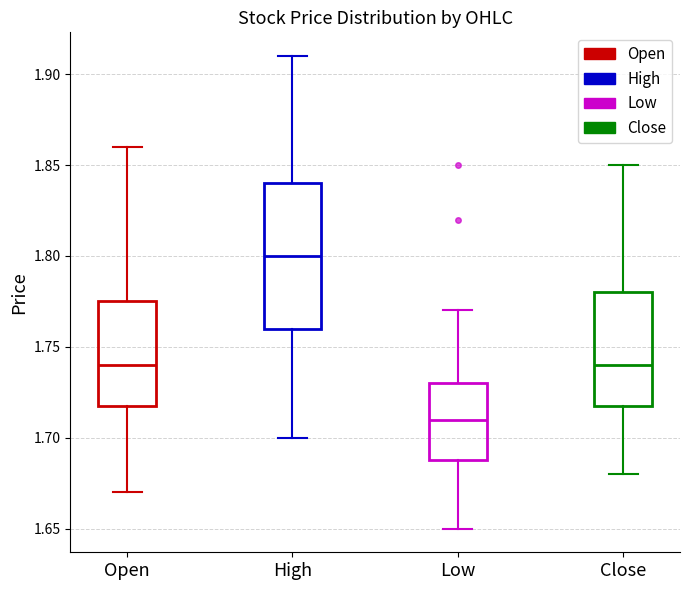

Which box's median line is the highest?

High